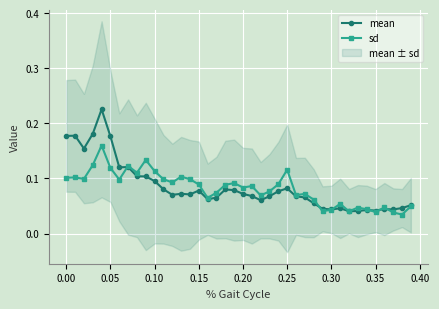

How many categories are shown in the chart?

40